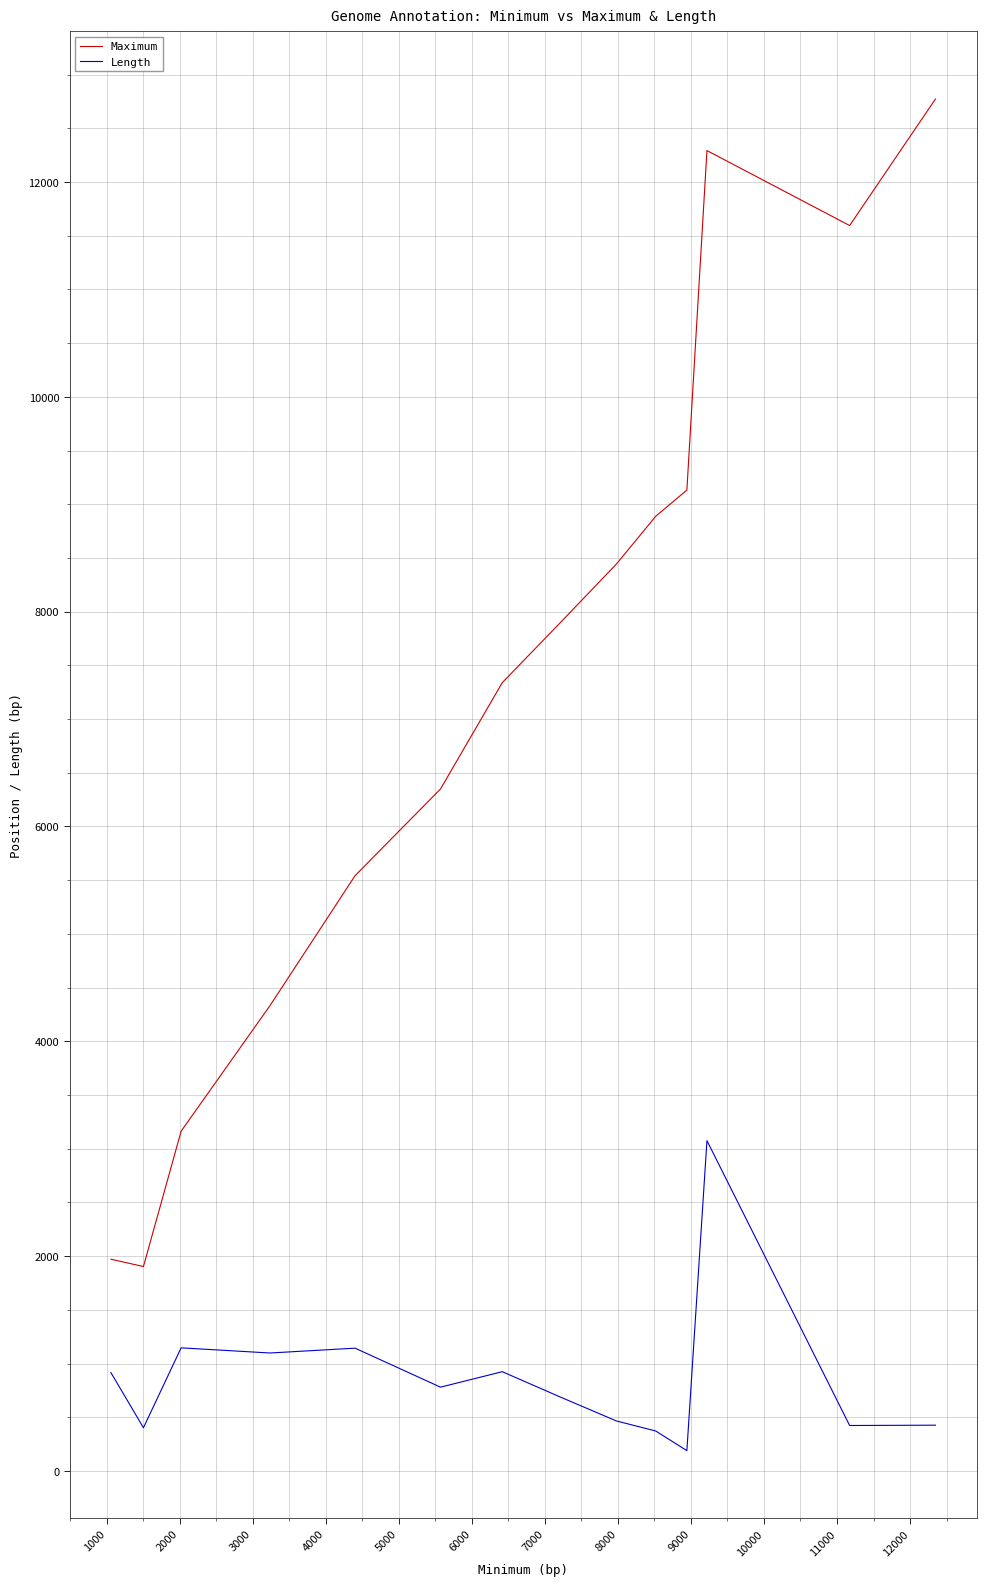

List the series in order of their overall mean, highest first.

Maximum, Length